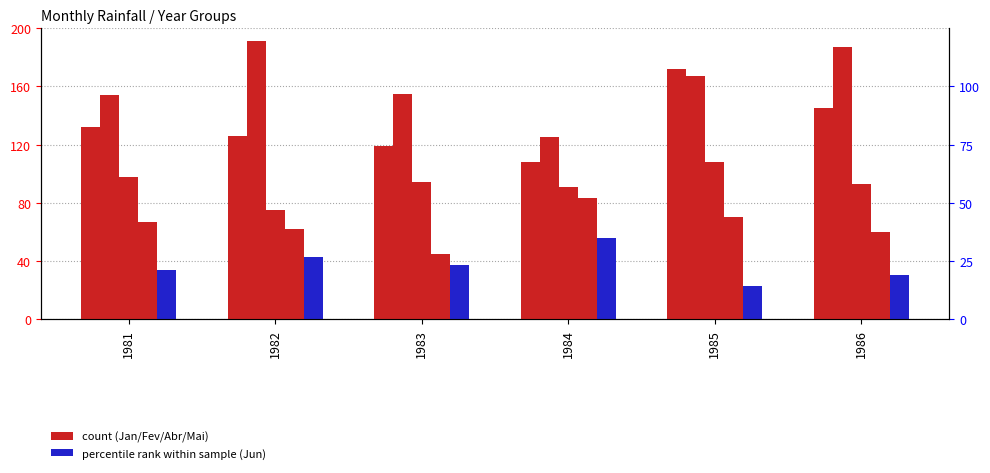

Reading left to right, list all the values displayed in this chart.

Jan: 1981=132	1982=126	1983=119	1984=108	1985=172	1986=145
Fev: 1981=154	1982=191	1983=155	1984=125	1985=167	1986=187
Abr: 1981=98	1982=75	1983=94	1984=91	1985=108	1986=93
Mai: 1981=67	1982=62	1983=45	1984=83	1985=70	1986=60
Jun: 1981=34	1982=43	1983=37	1984=56	1985=23	1986=30